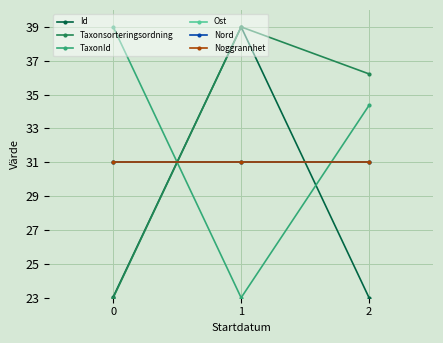

Reading left to right, extract all data points from this chart.

Id: 23.1	39.0	23.0
Taxonsorteringsordning: 23.0	39.0	36.2
TaxonId: 39.0	23.0	34.4
Ost: 31.0	31.0	31.0
Nord: 31.0	31.0	31.0
Noggrannhet: 31.0	31.0	31.0